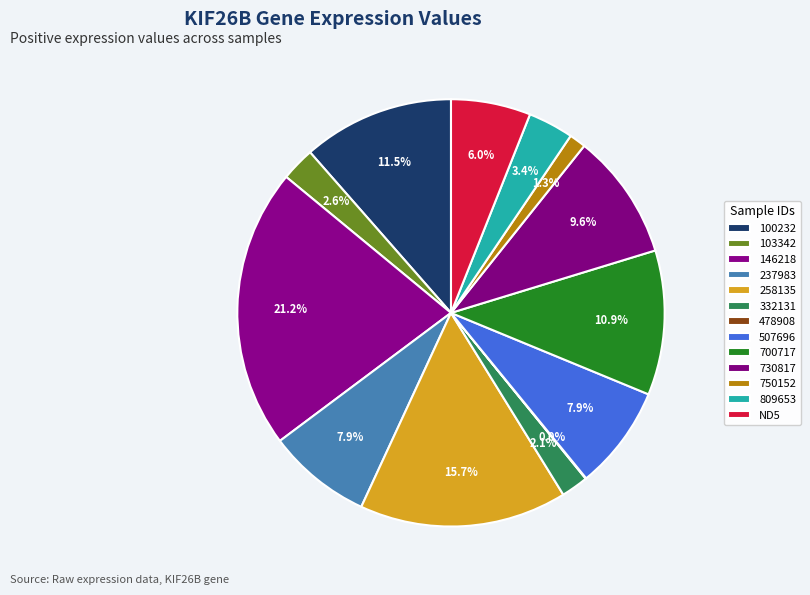

What is the smallest slice in the pie chart?

478908